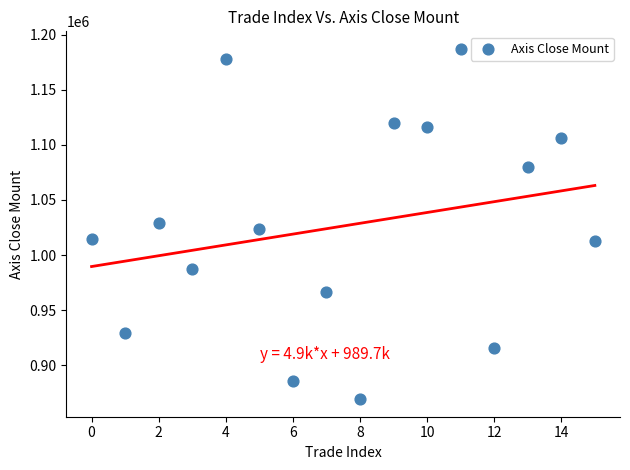

What is the range of Y values (max minus min)?

317600